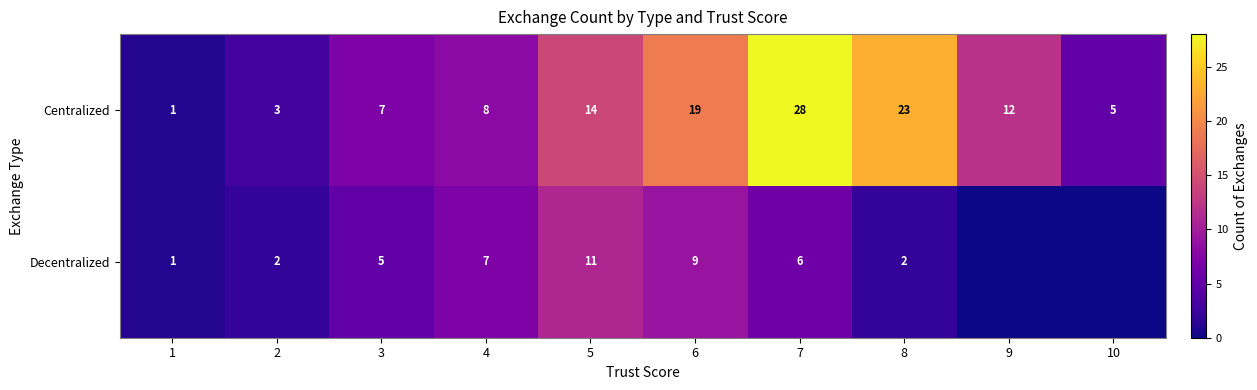

What is the highest value of the Centralized series?

28